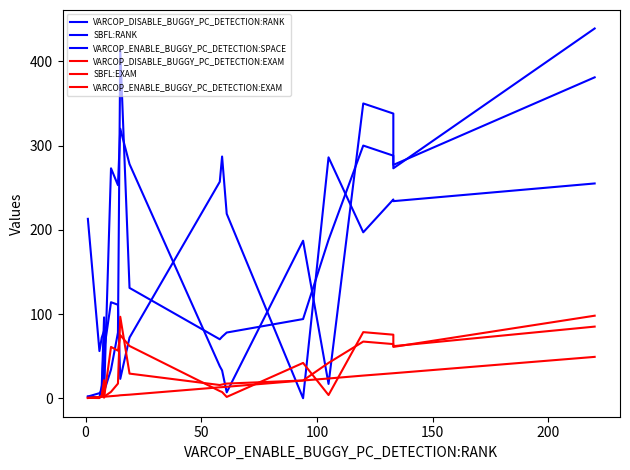

How many intersections are there between VARCOP_ENABLE_BUGGY_PC_DETECTION:EXAM and SBFL:EXAM?

8